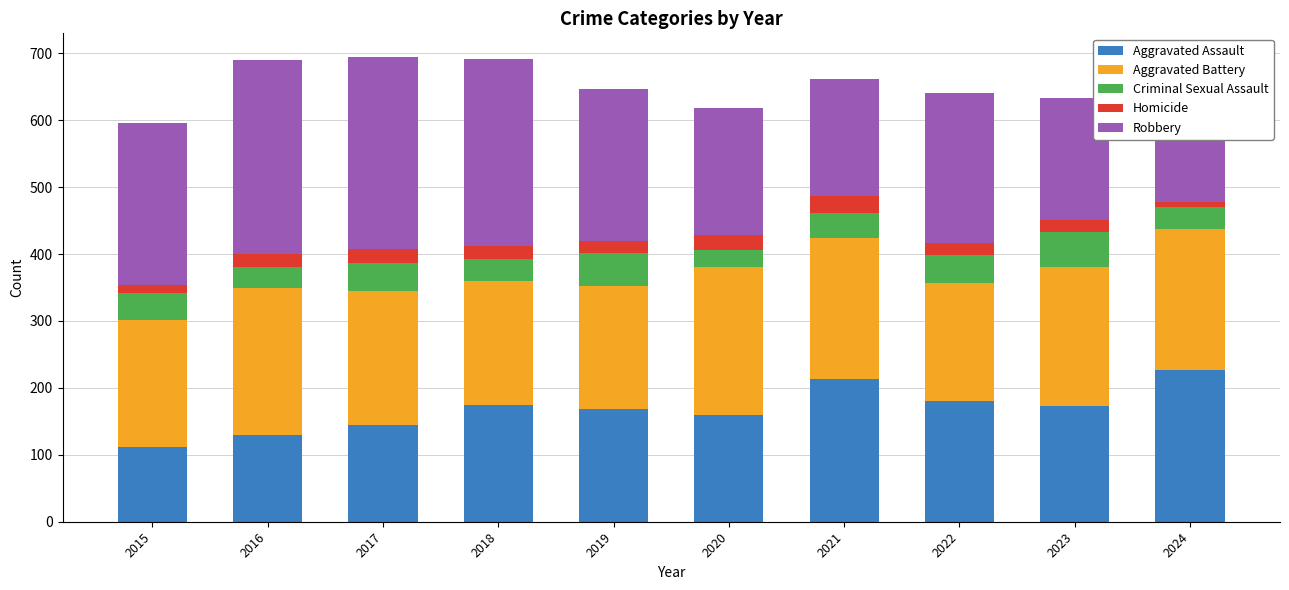

What is the highest value of the Aggravated Assault series?

227